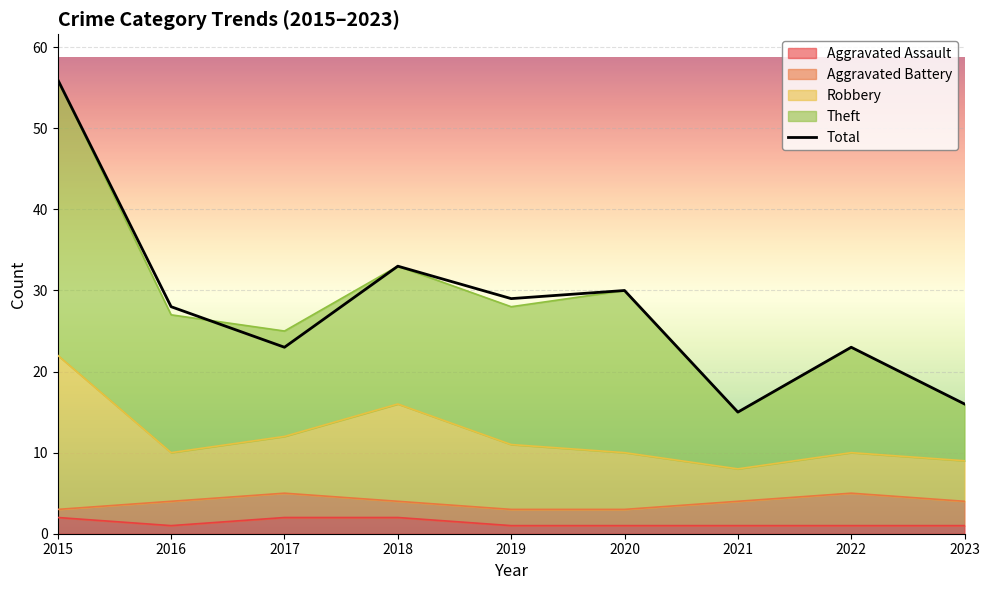

The value at 2018 is 33. True or false?

True